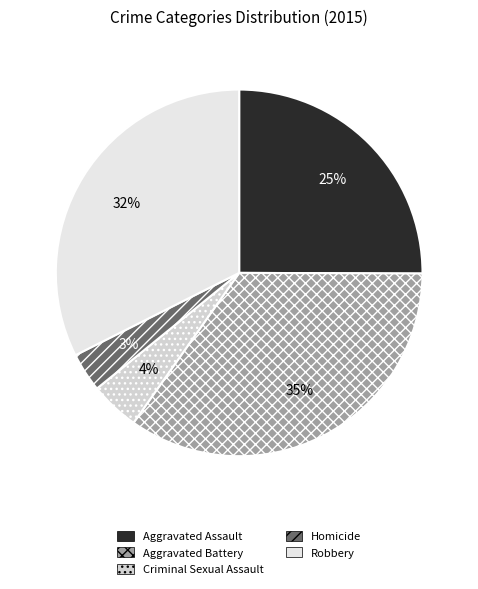

How many segments does this pie chart have?

5